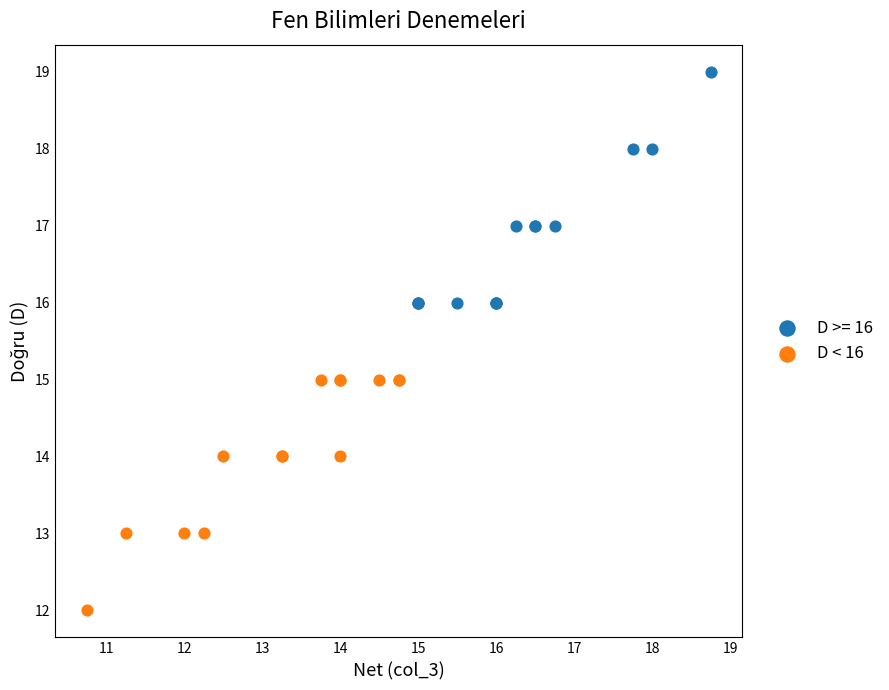

Which series reaches the minimum Y coordinate?

D < 16